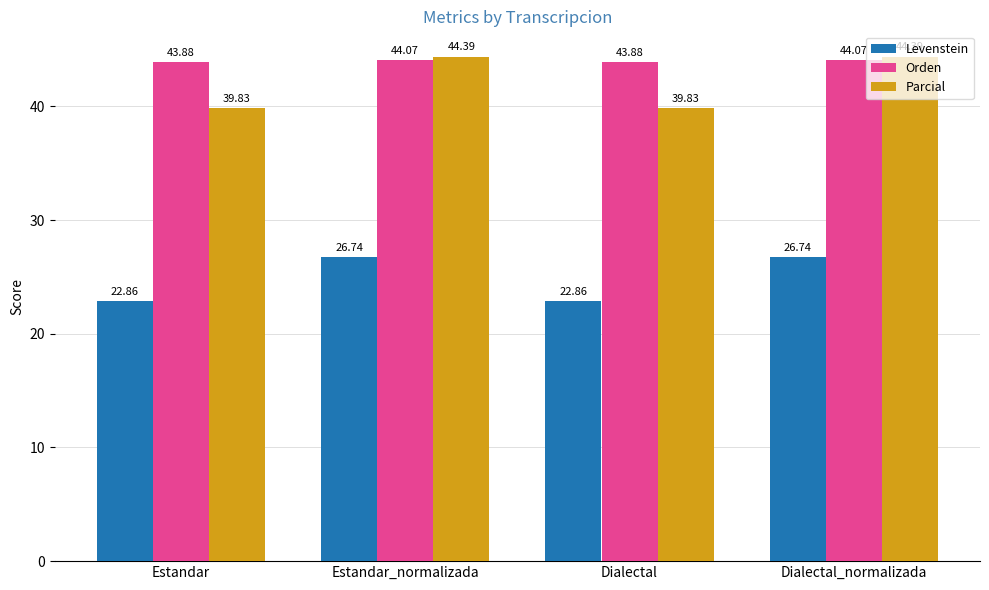

What is the label of the 3rd bar from the left?

Dialectal